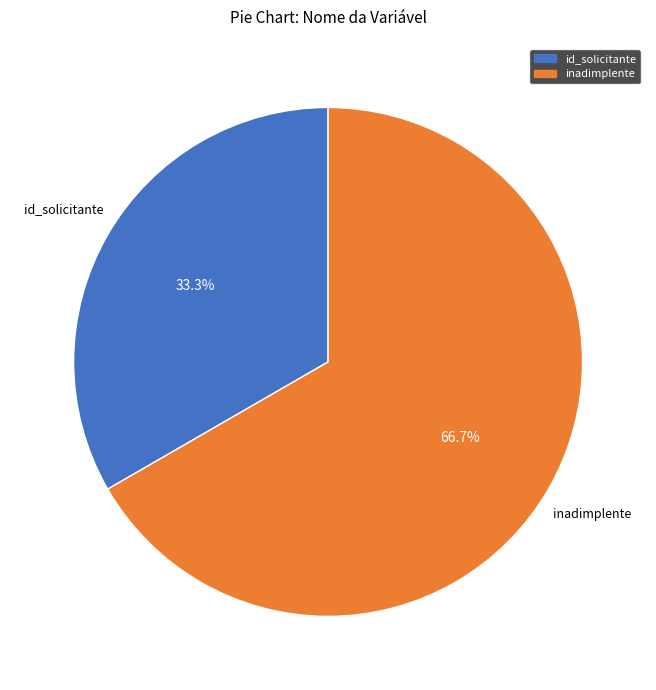

To the nearest percent, what is the combined percentage of inadimplente and id_solicitante?

100%